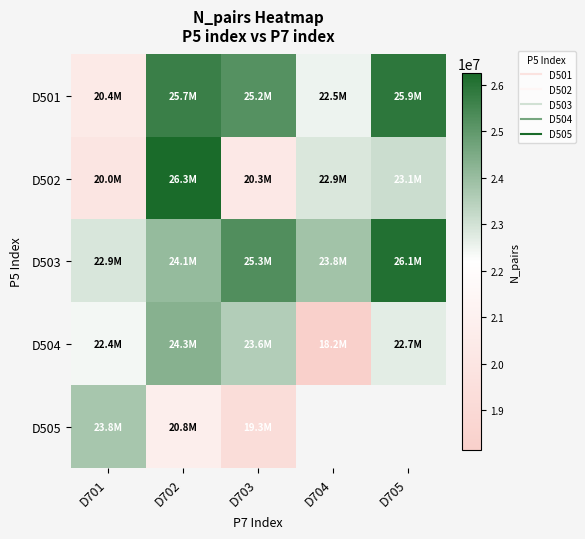

Where is D503 nearest to the value 24498654?

D702